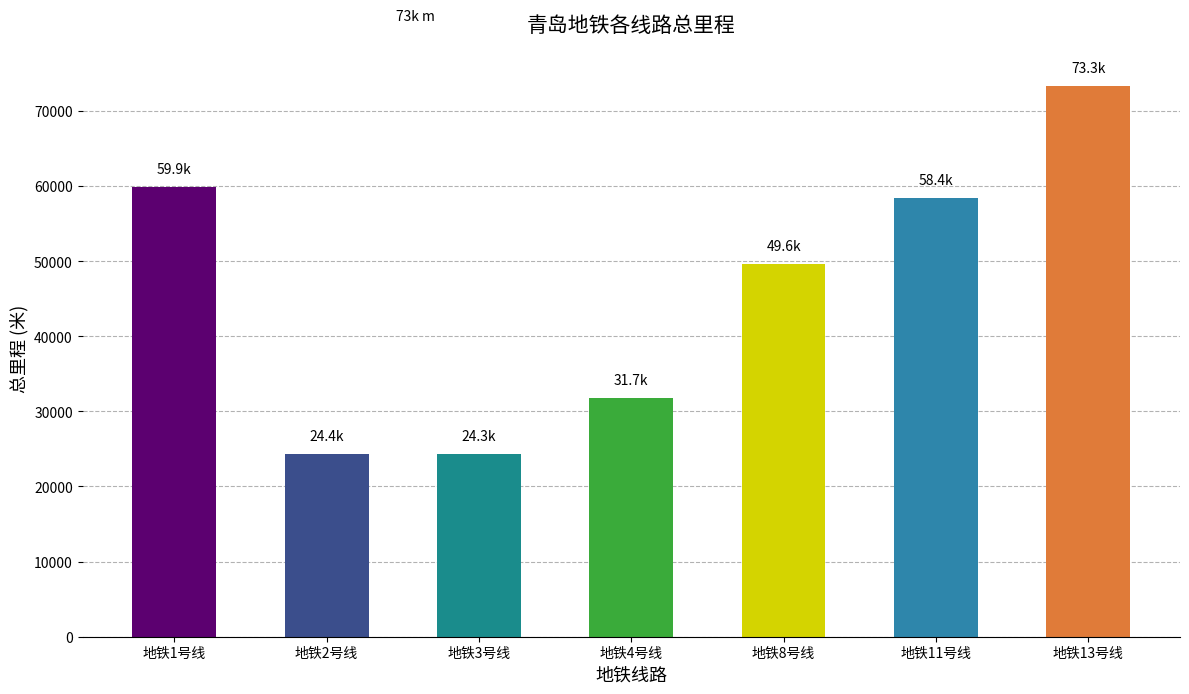

True or false: the data shows 58350 at 地铁11号线.

True